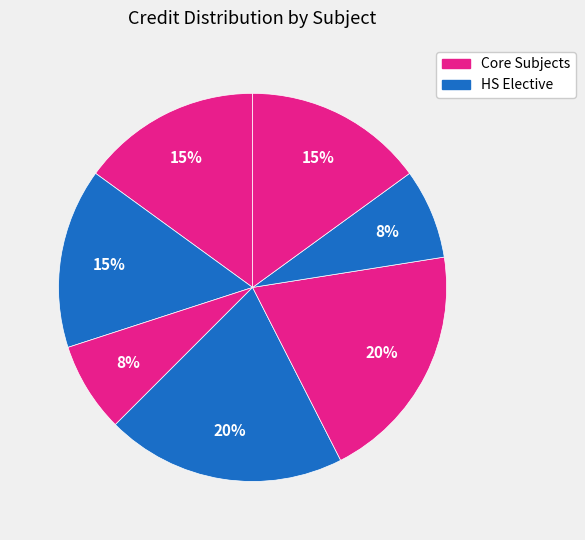

Does any single category account for the majority?

No